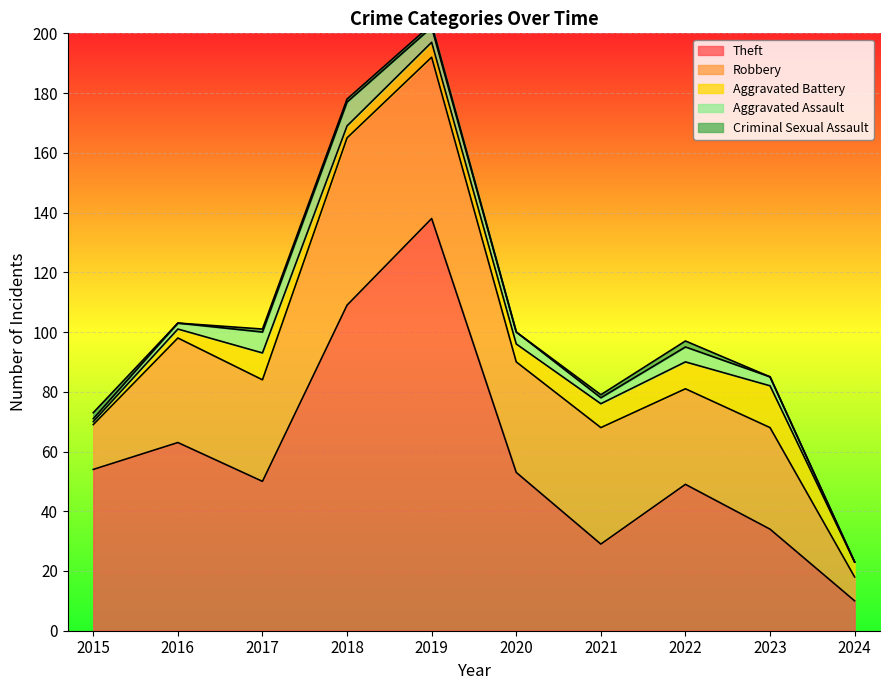

What is the sum of all Robbery values?

344